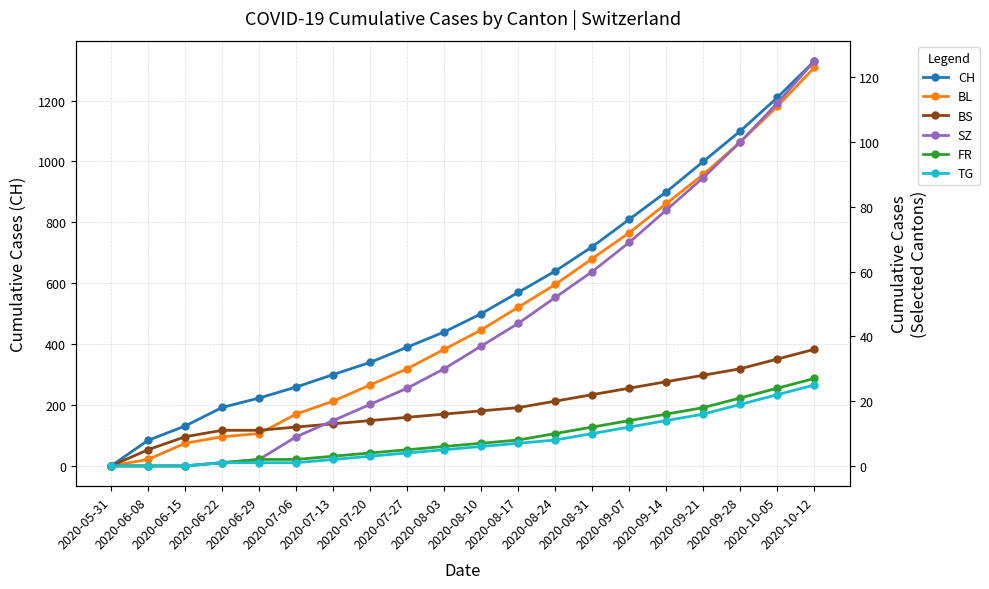

At which label does BL reach its minimum?

2020-05-31